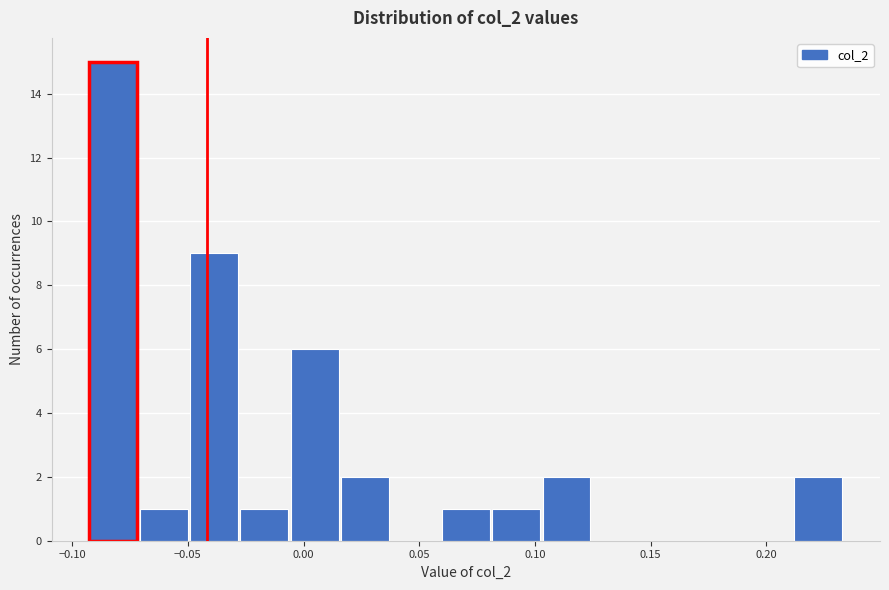

Which range on the x-axis has the tallest bar?

-0.095 to -0.070